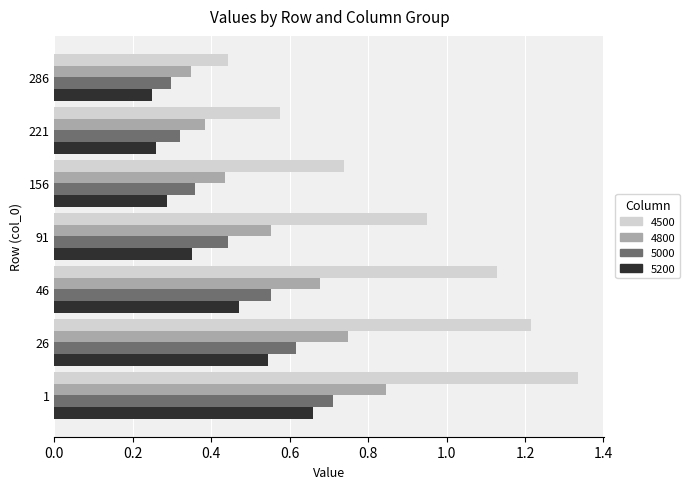

Rank the series by their maximum value, from lowest to highest.

5200, 5000, 4800, 4500